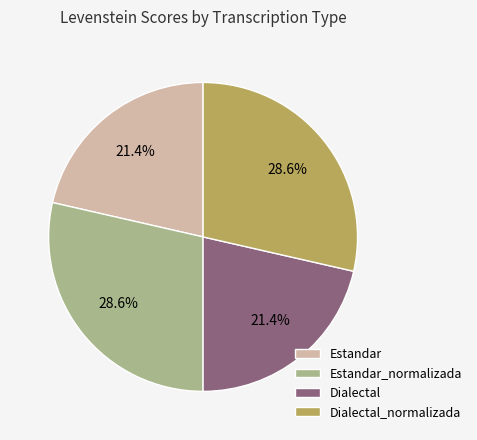

What is the total percentage of Estandar_normalizada and Estandar?

50.0%